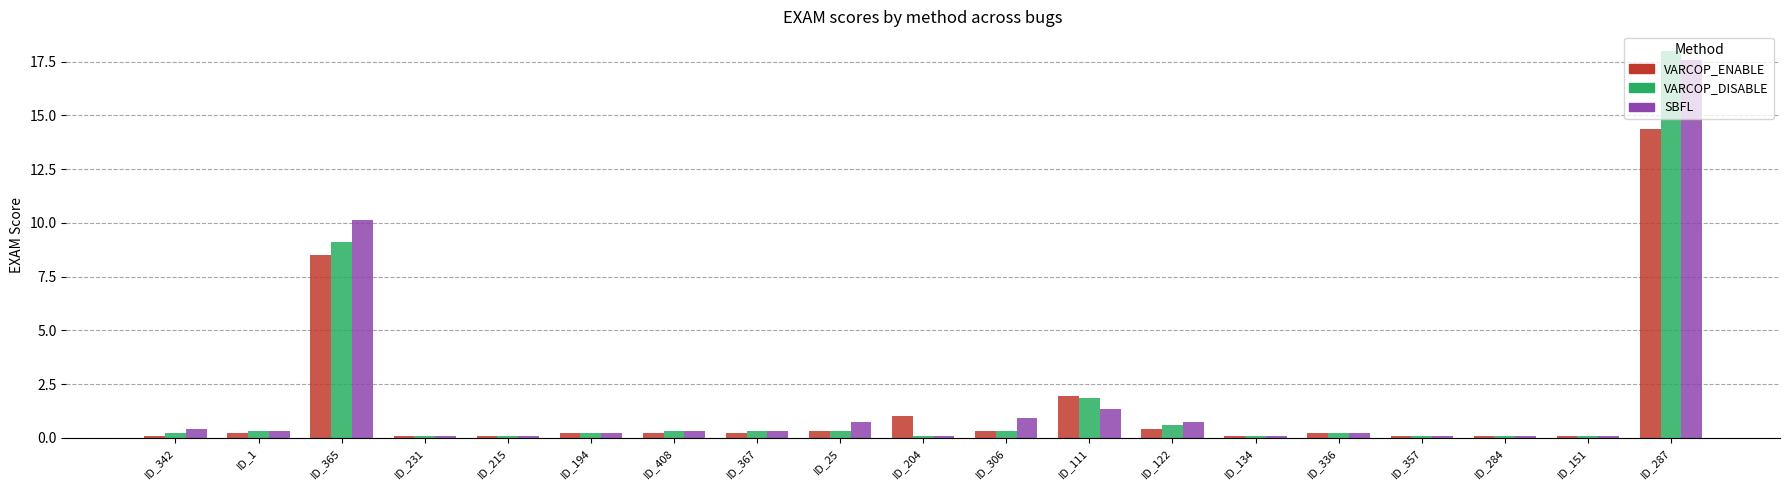

How many bars are there in each group?

3